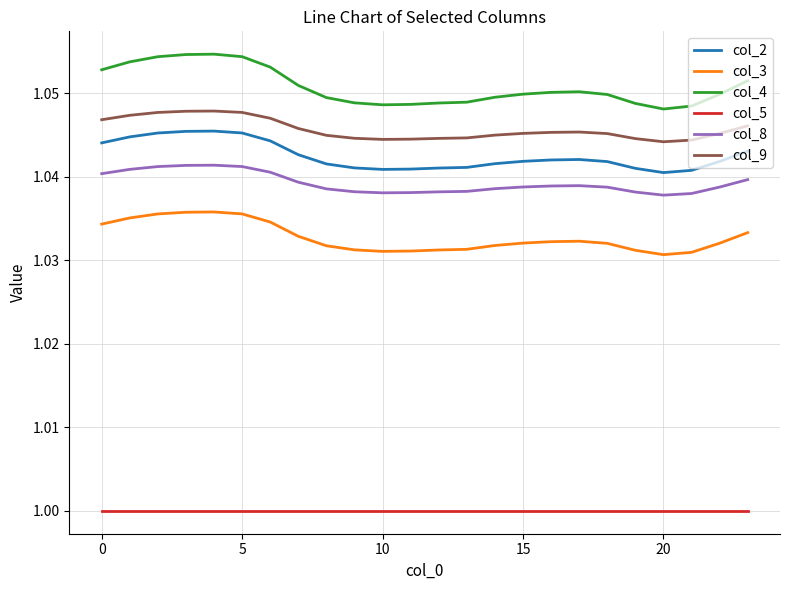

True or false: col_3 and col_8 cross at least once.

False